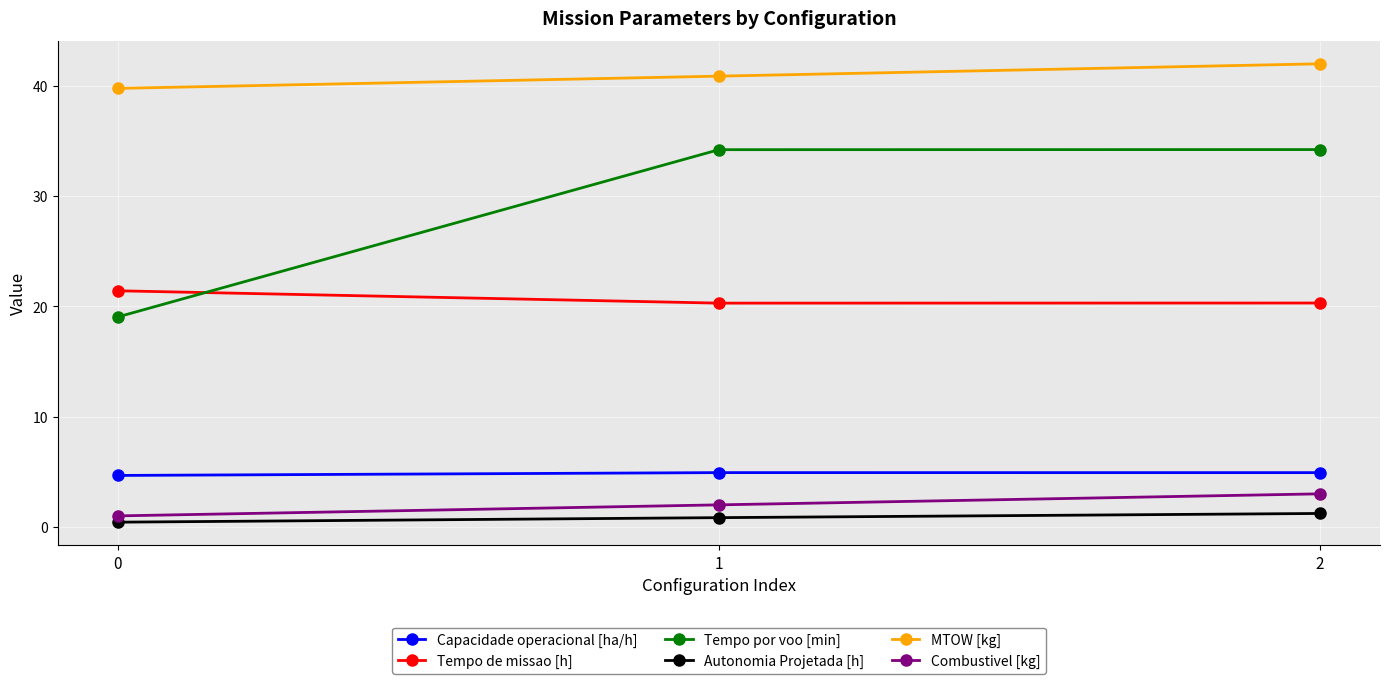

How many Combustivel [kg] values are between 1 and 3?

3